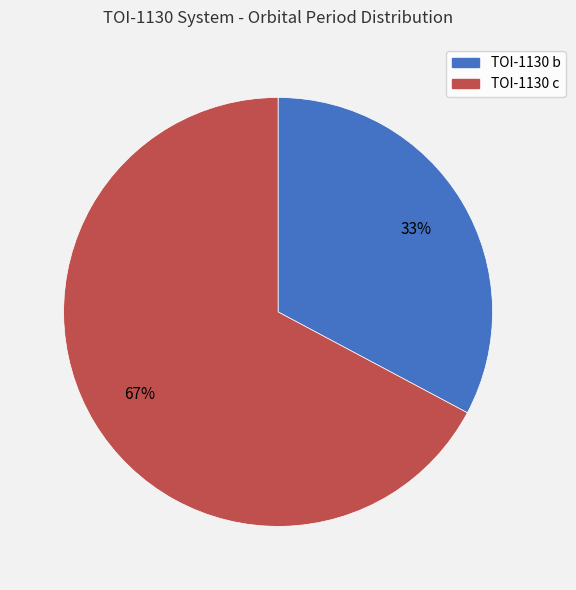

Approximately how many times larger is the value at TOI-1130 c compared to TOI-1130 b?

2.0